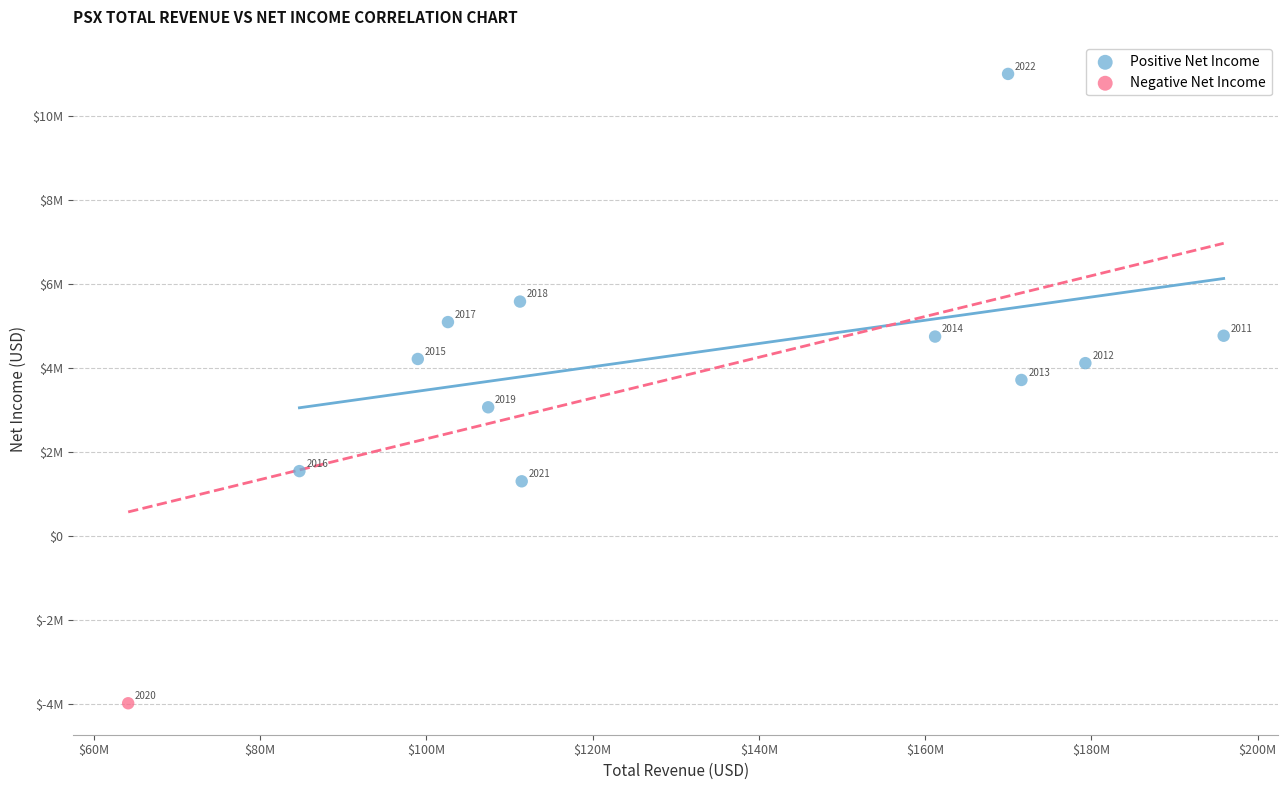

What are all the series names shown in the legend?

Positive Net Income, Negative Net Income